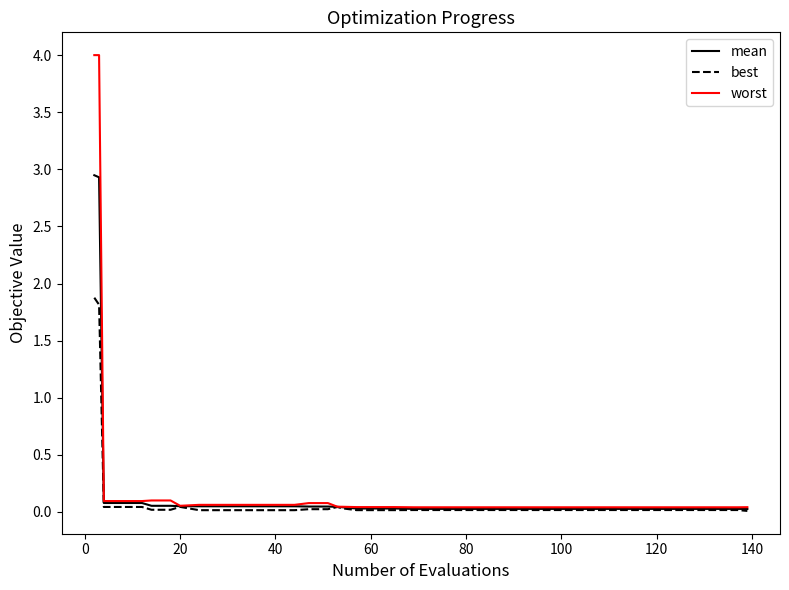

Which series has the largest range (max minus min)?

worst